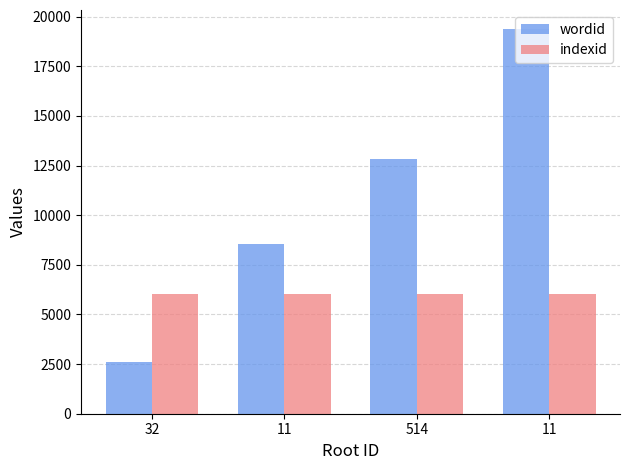

Which category has the highest value across all series?

11